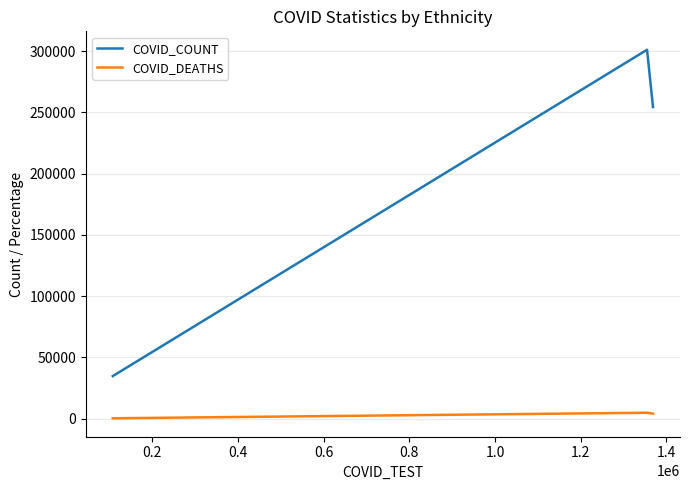

List the series in order of their overall mean, lowest first.

COVID_DEATHS, COVID_COUNT